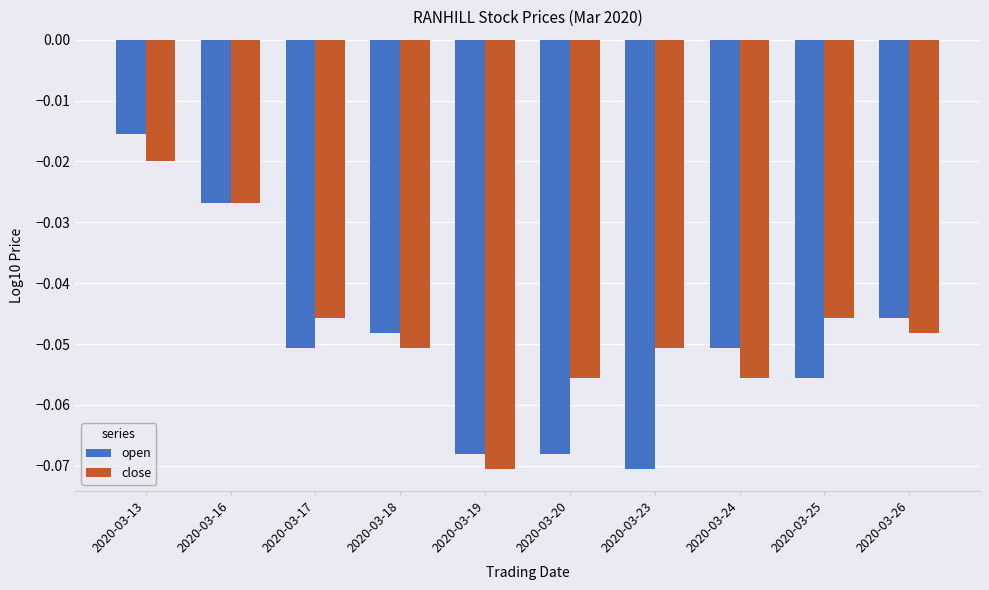

What is the sum of all open values?

-0.5